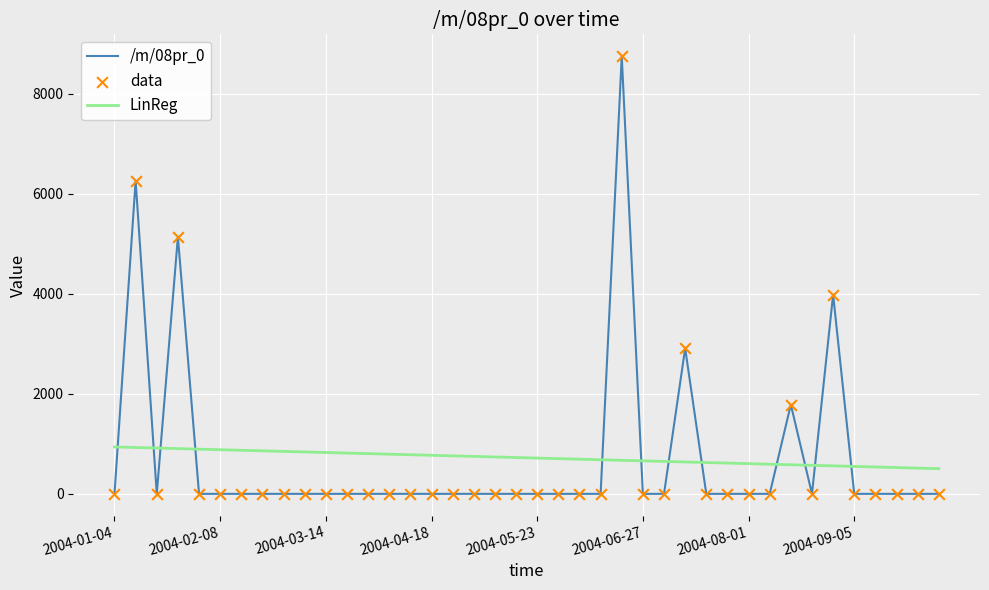

Which series has the widest spread of values?

/m/08pr_0